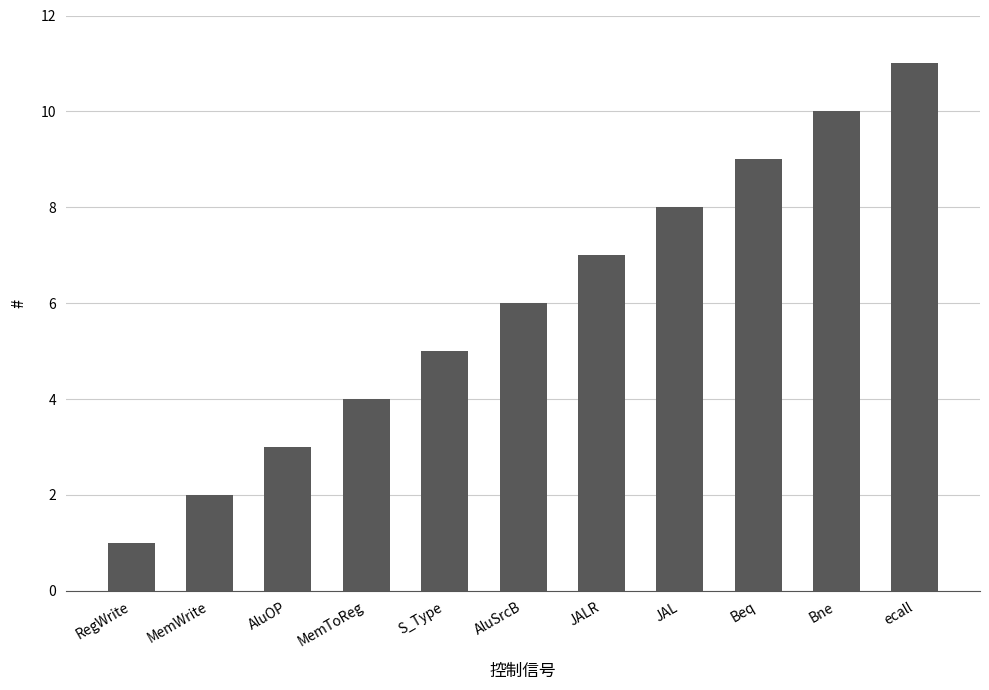

Which category has the highest value across all series?

ecall